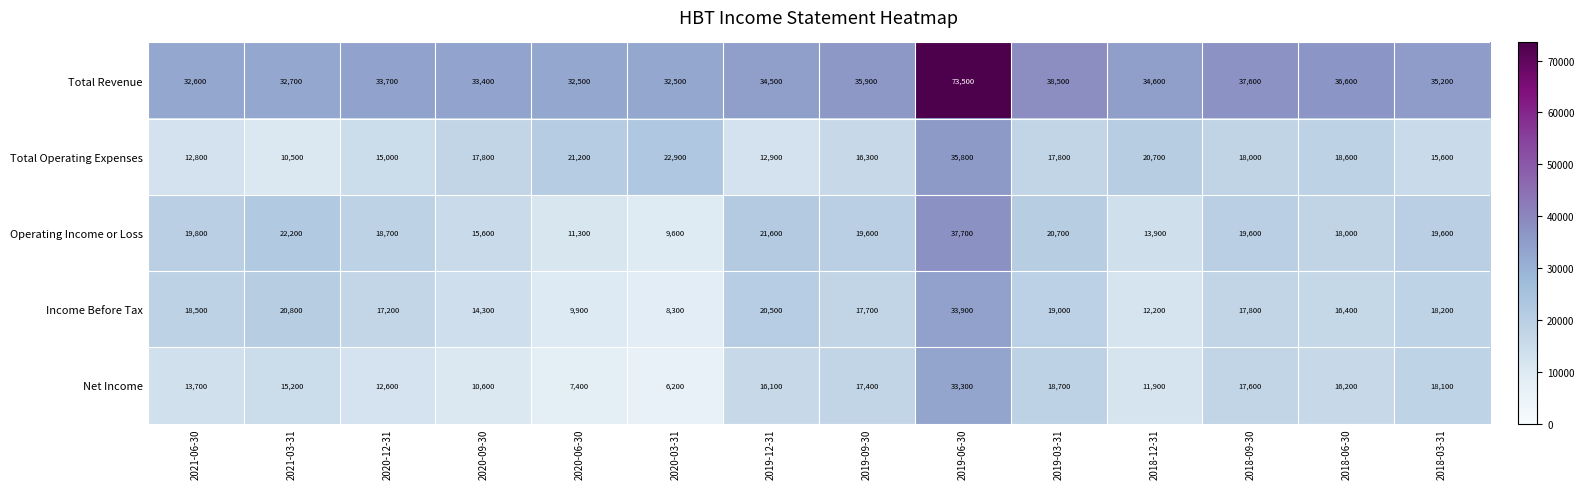

Where does the Income Before Tax series first go above 17800?

2021-06-30